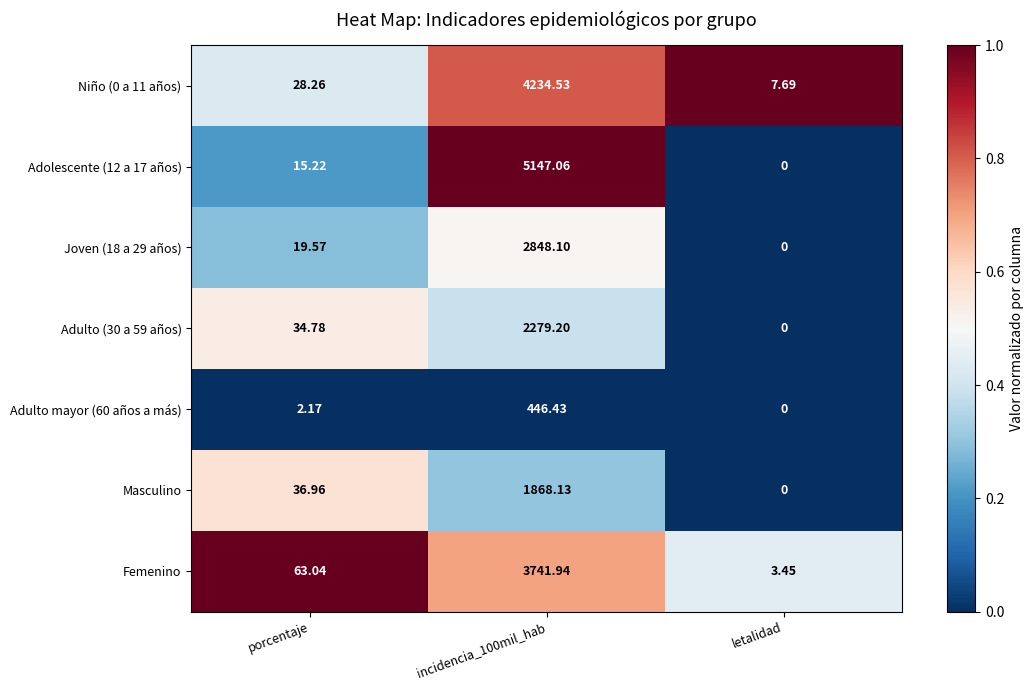

Is the value of Adulto mayor (60 años a más) at letalidad greater than the value of Masculino at incidencia_100mil_hab?

No